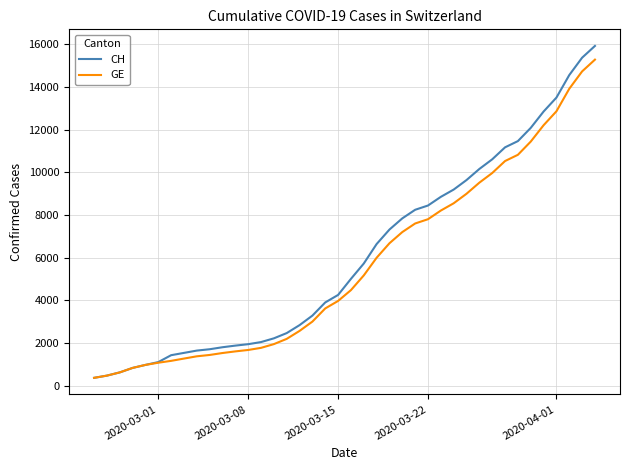

What is the minimum value shown in the chart?

375